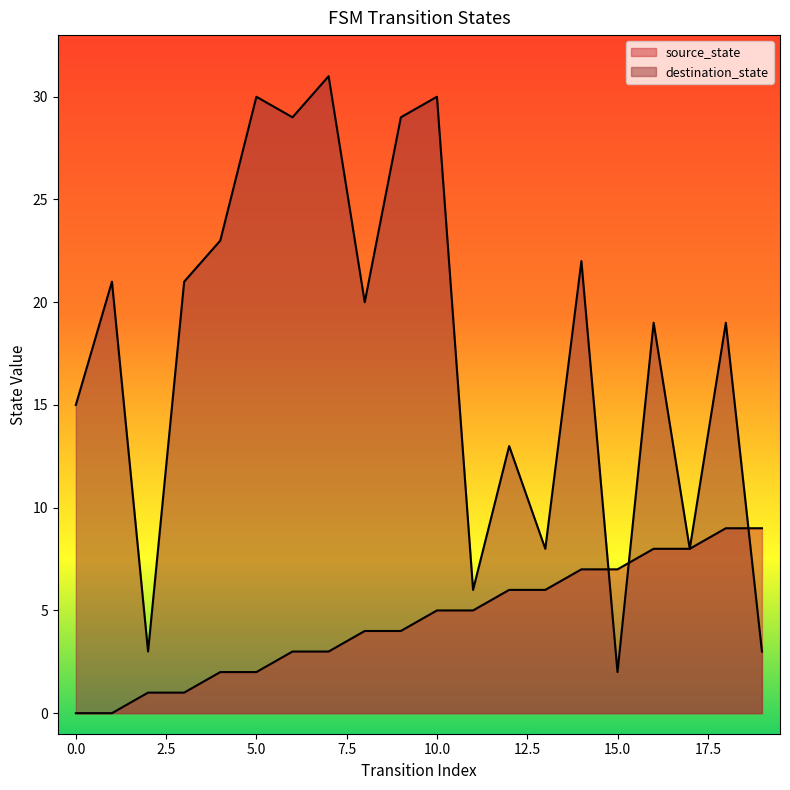

How many lines are shown in the chart?

2